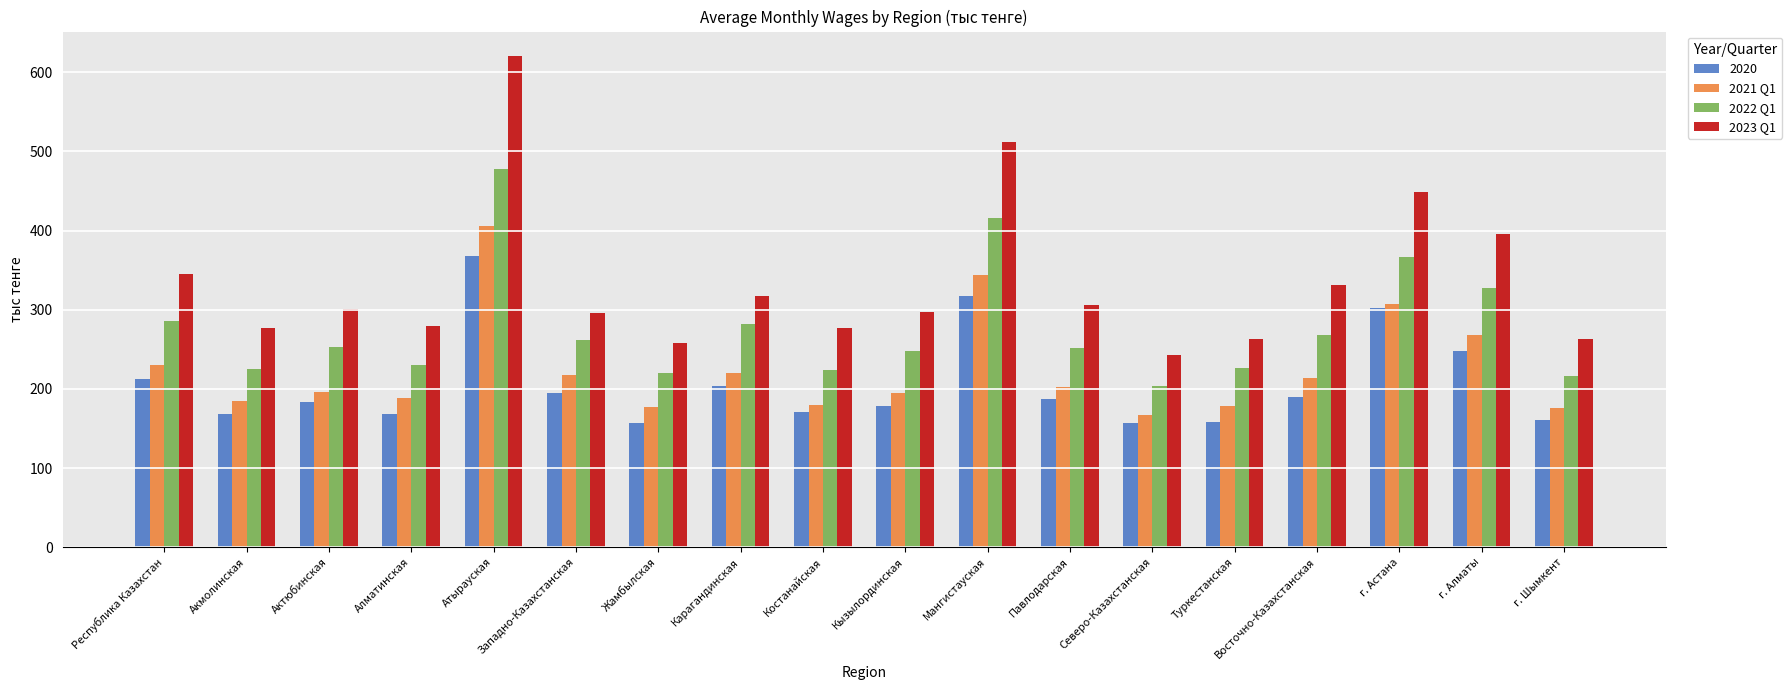

What is the sum of the 2021 Q1 values at Туркестанская and Атырауская?

584.3